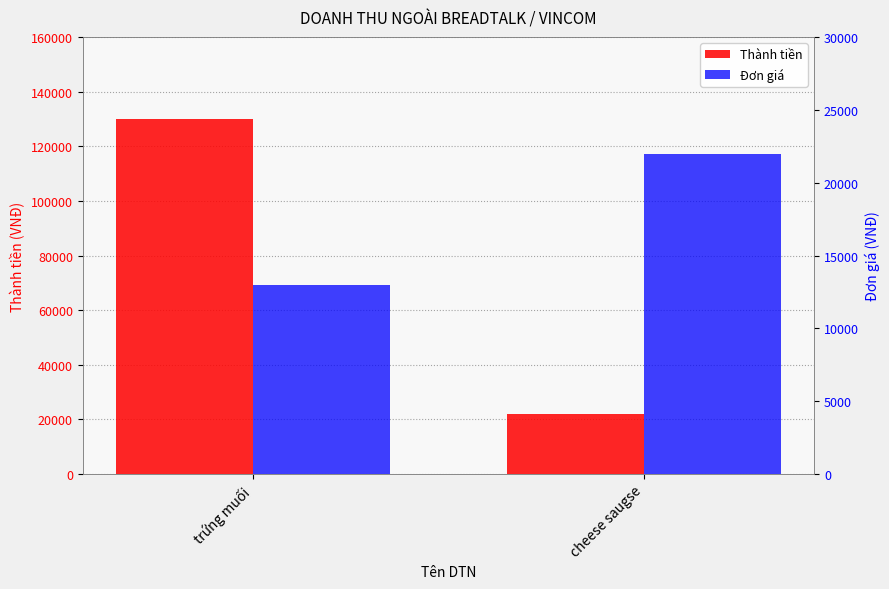

Reading left to right, extract all data points from this chart.

Thành tiền: trứng muối=130000	cheese saugse=22000
Đơn giá: trứng muối=13000	cheese saugse=22000